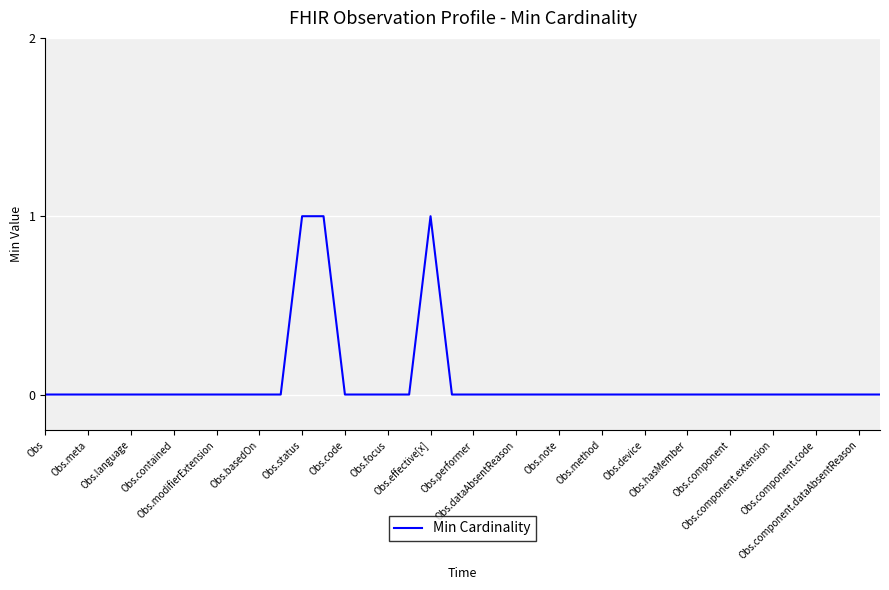

How many series are shown in this chart?

1